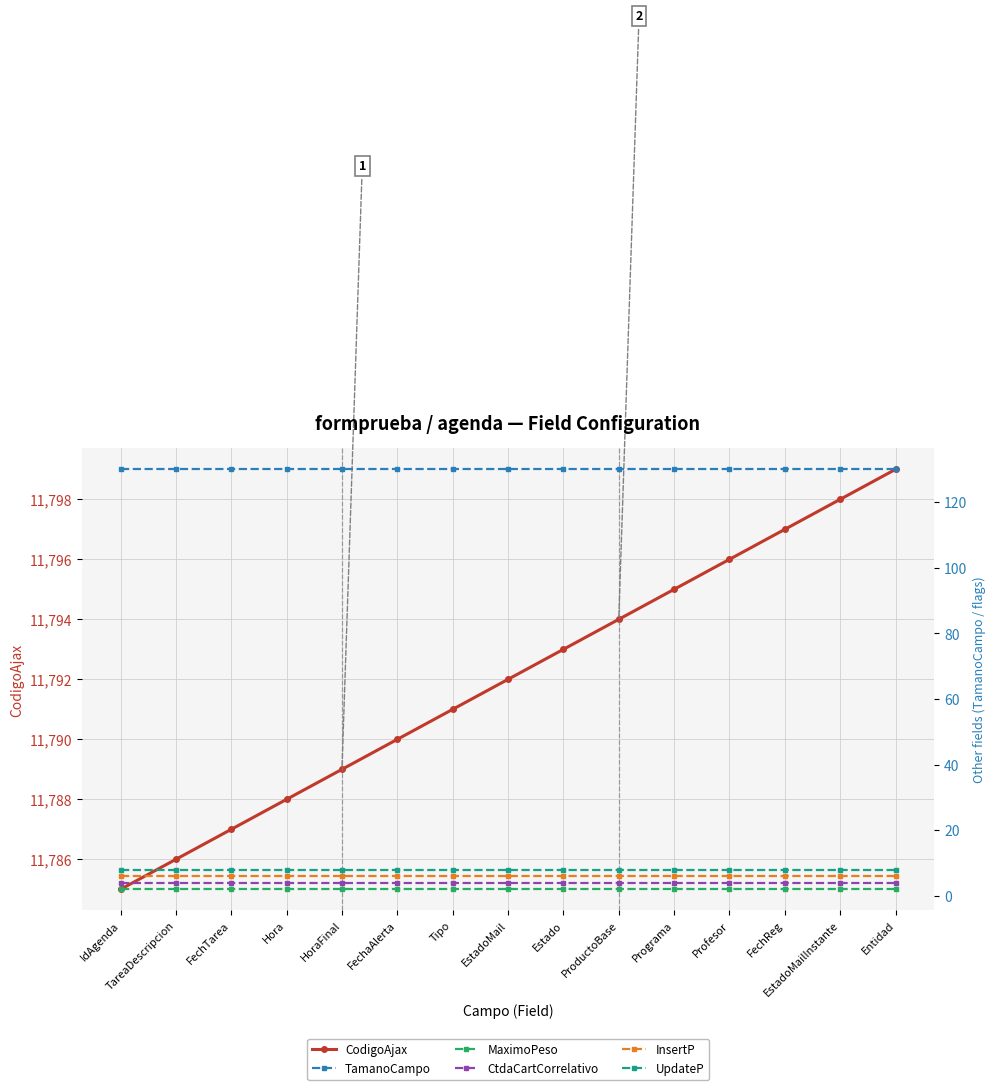

How many lines are shown in the chart?

6